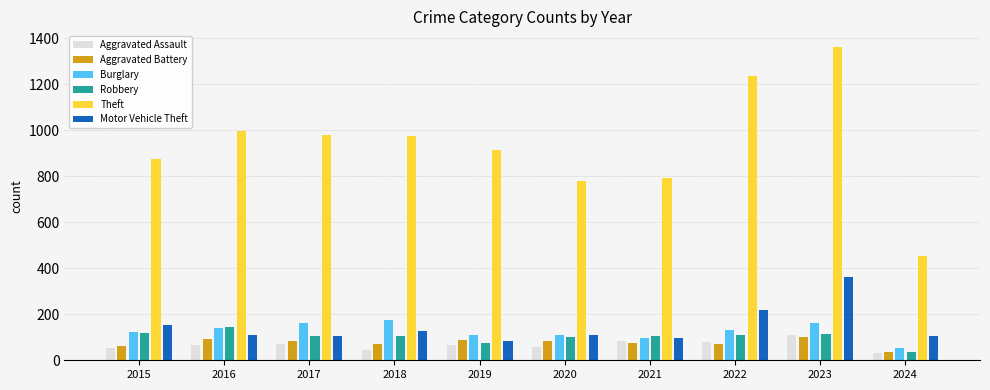

Is the value of Burglary at 2023 greater than the value of Aggravated Battery at 2019?

Yes